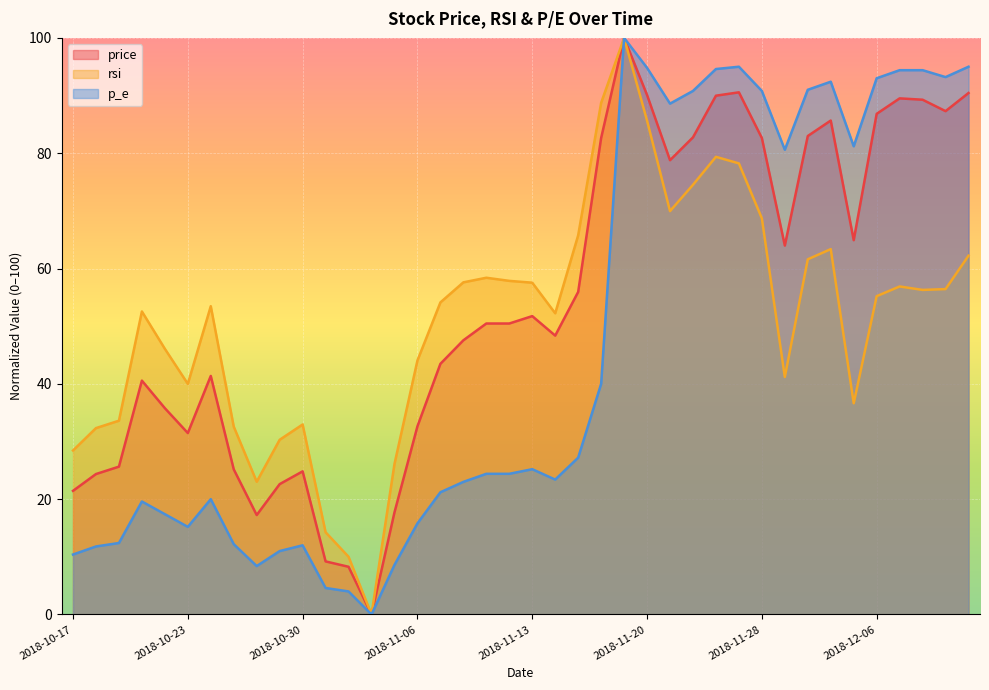

True or false: p_e (line) and rsi (line) cross at least once.

False